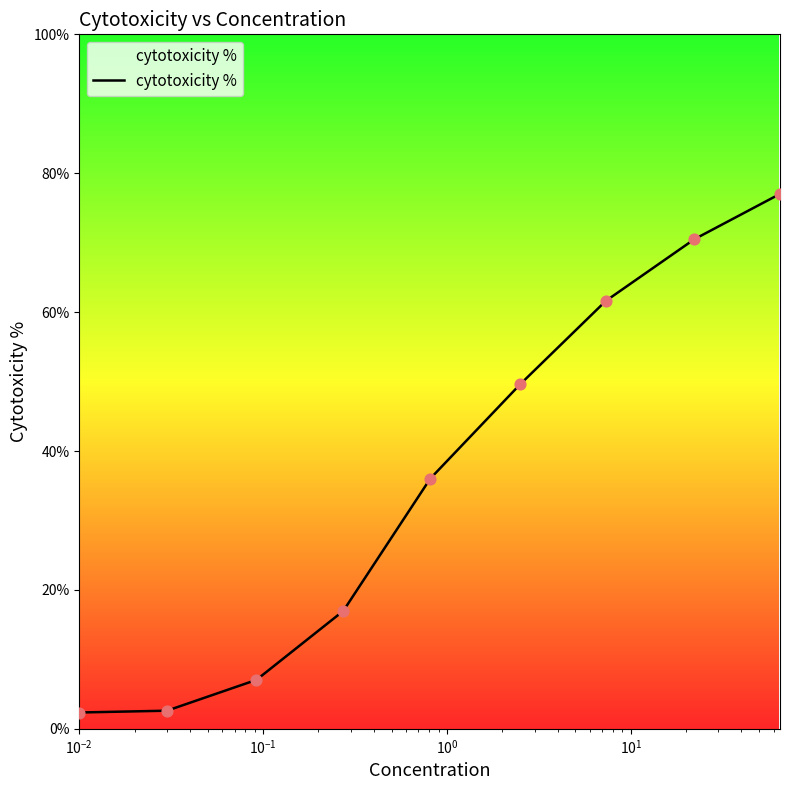

What is the greatest value displayed?

77.0